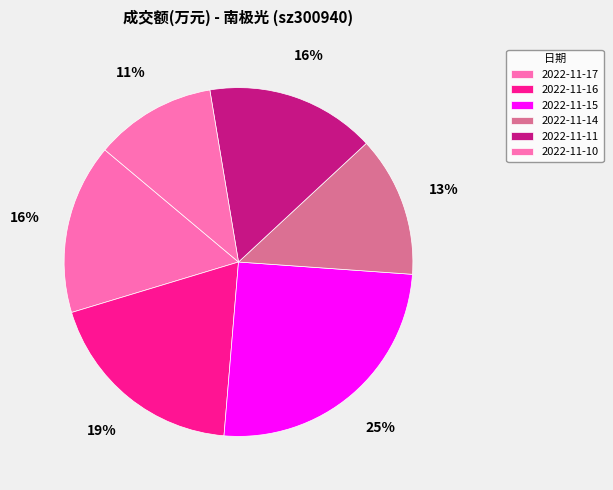

To the nearest percent, what is the average slice percentage?

17%